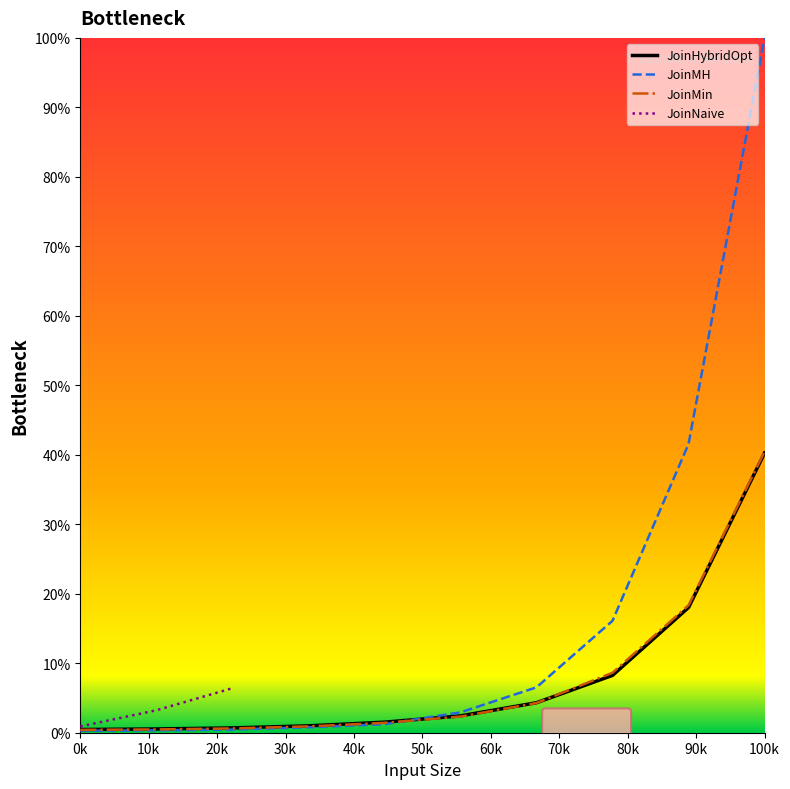

Is it true that JoinMin equals 0.4 at 0k?

True